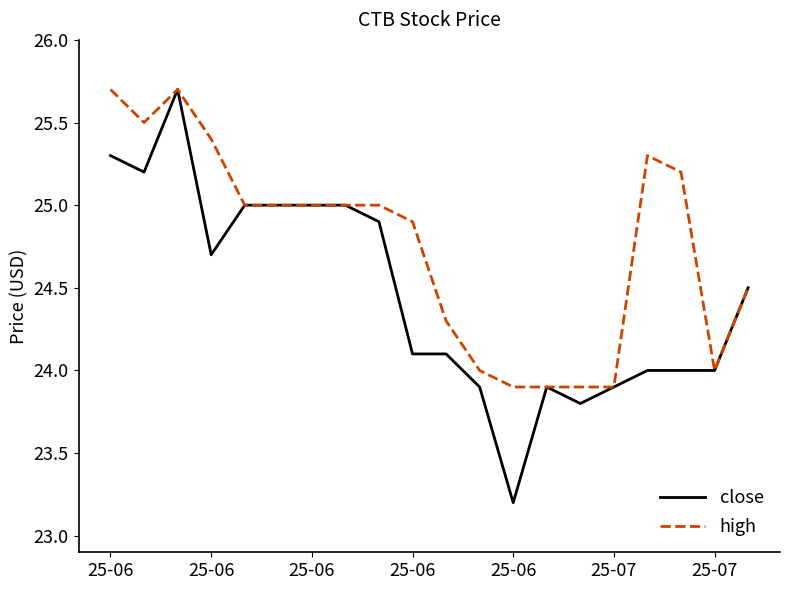

Which series has the largest total across all categories?

high